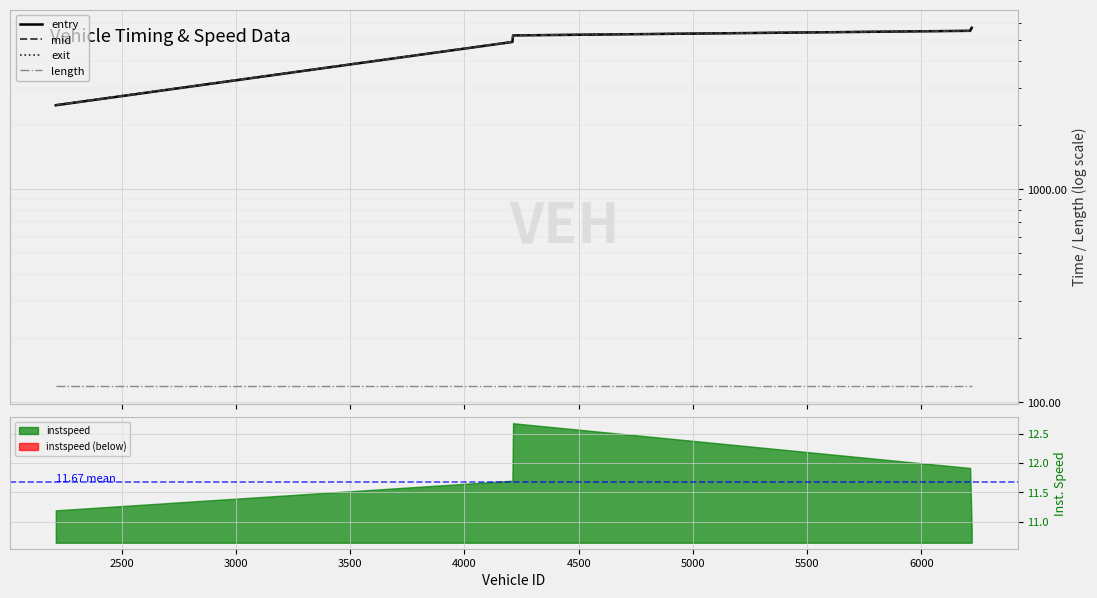

What is the greatest value displayed?

5729.3